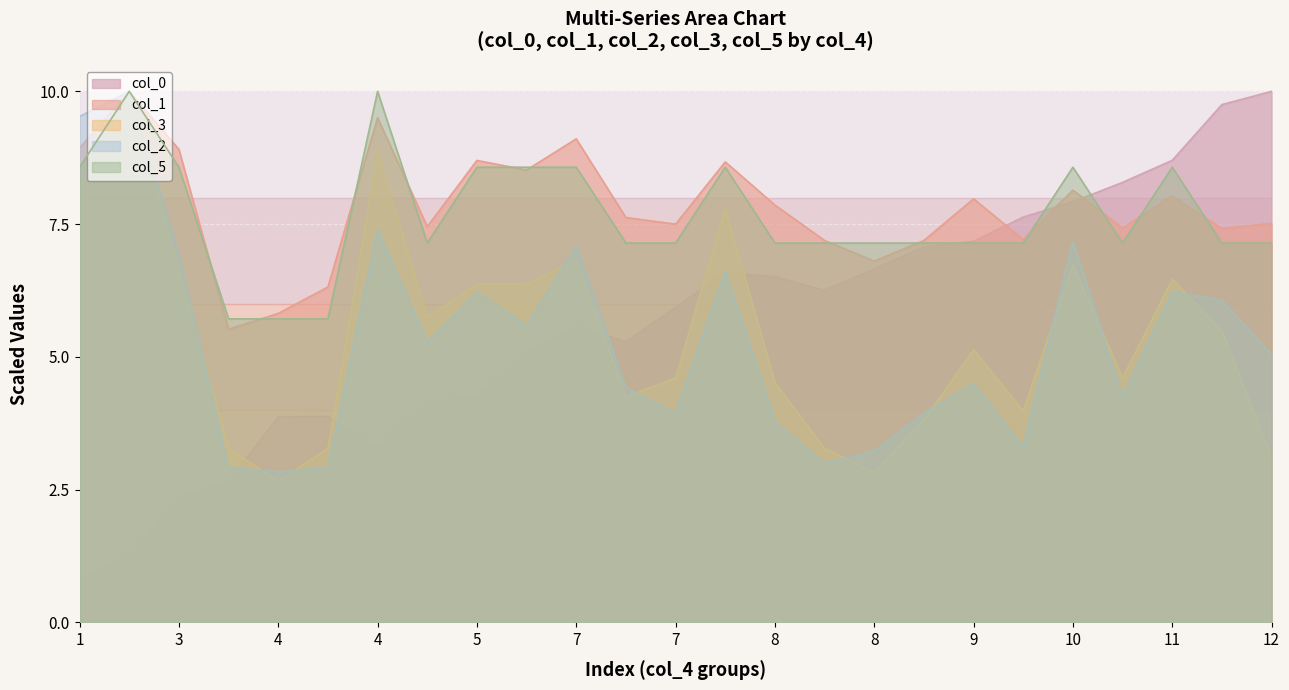

How many lines are shown in the chart?

5